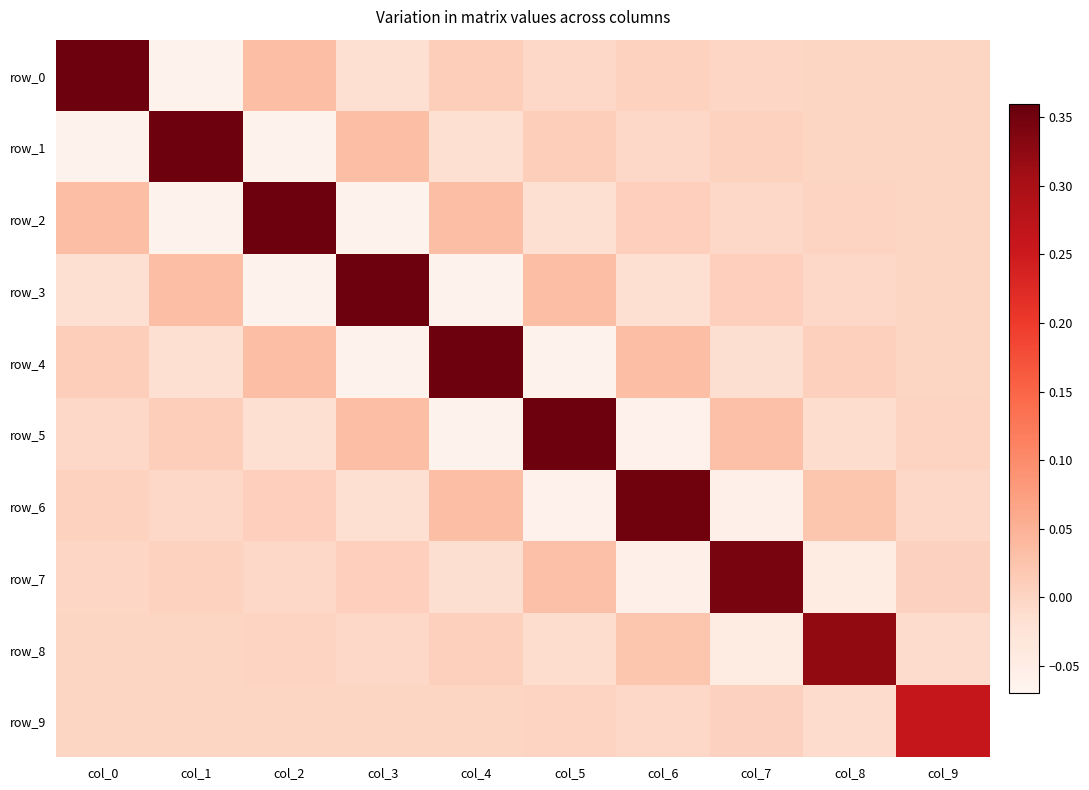

Reading left to right, extract all data points from this chart.

row_0: 0.4	-0.1	0.0	-0.0	0.0	-0.0	0.0	-0.0	0.0	-0.0
row_1: -0.1	0.4	-0.1	0.0	-0.0	0.0	-0.0	0.0	-0.0	0.0
row_2: 0.0	-0.1	0.4	-0.1	0.0	-0.0	0.0	-0.0	0.0	-0.0
row_3: -0.0	0.0	-0.1	0.4	-0.1	0.0	-0.0	0.0	-0.0	0.0
row_4: 0.0	-0.0	0.0	-0.1	0.4	-0.1	0.0	-0.0	0.0	-0.0
row_5: -0.0	0.0	-0.0	0.0	-0.1	0.4	-0.1	0.0	-0.0	0.0
row_6: 0.0	-0.0	0.0	-0.0	0.0	-0.1	0.4	-0.1	0.0	-0.0
row_7: -0.0	0.0	-0.0	0.0	-0.0	0.0	-0.1	0.3	-0.0	0.0
row_8: 0.0	-0.0	0.0	-0.0	0.0	-0.0	0.0	-0.0	0.3	-0.0
row_9: -0.0	0.0	-0.0	0.0	-0.0	0.0	-0.0	0.0	-0.0	0.3